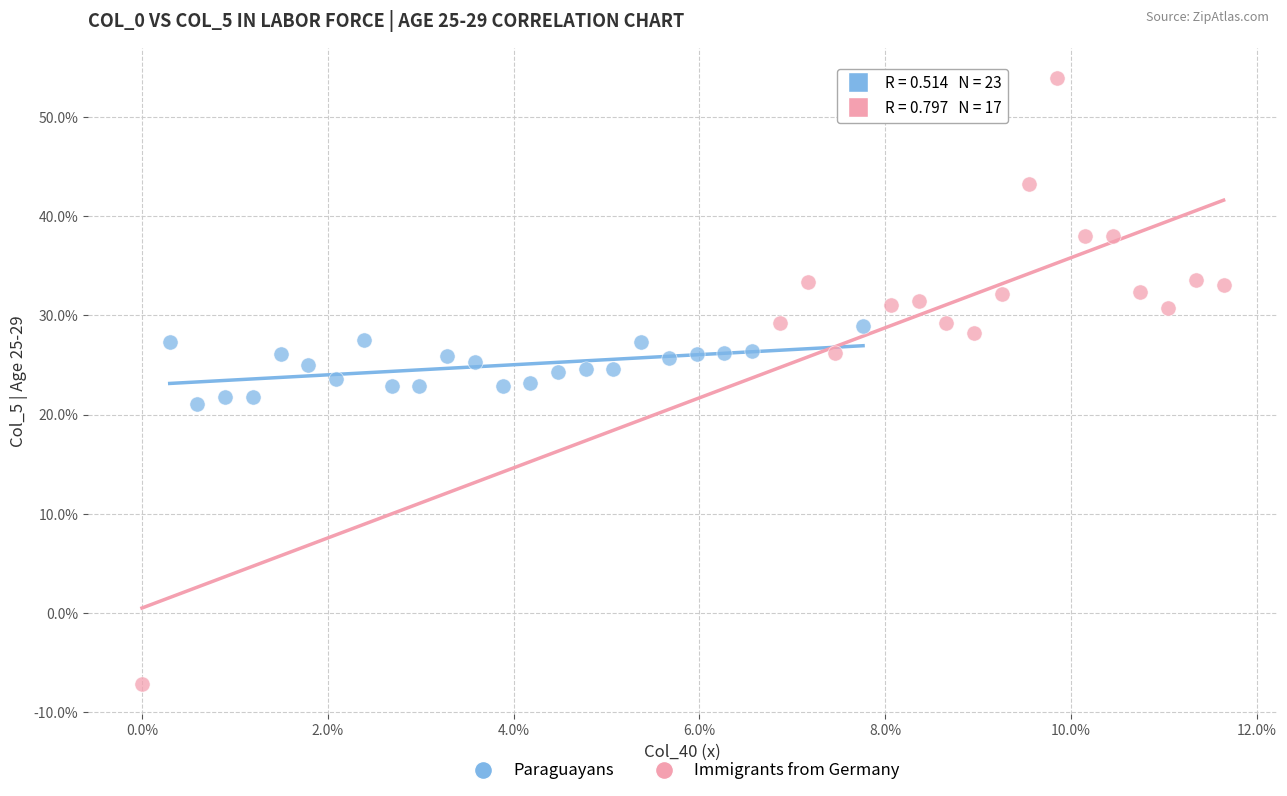

Which series contains the highest Y value?

Immigrants from Germany